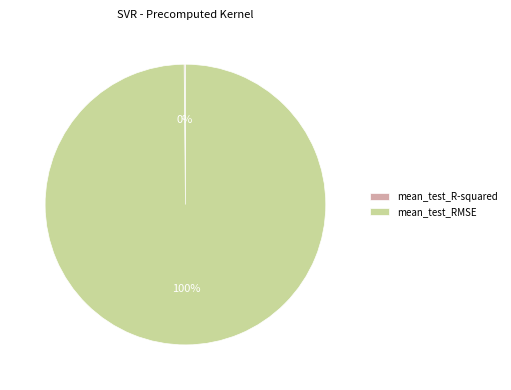

Which slice is the largest?

mean_test_RMSE